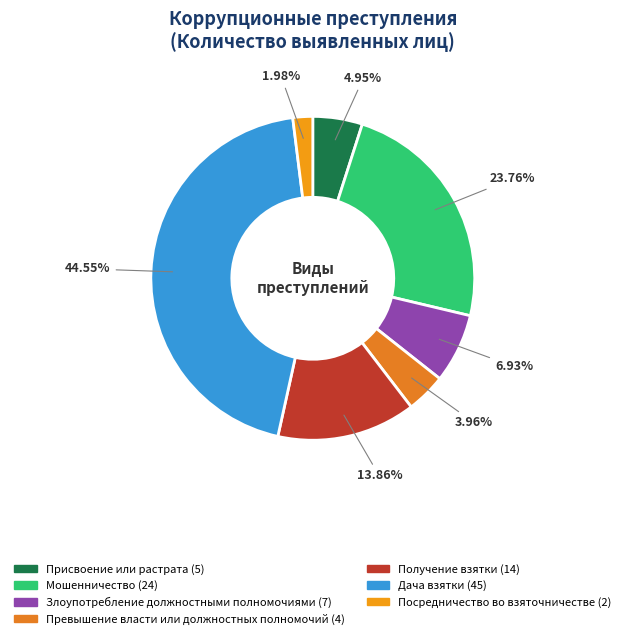

How many segments does this pie chart have?

7